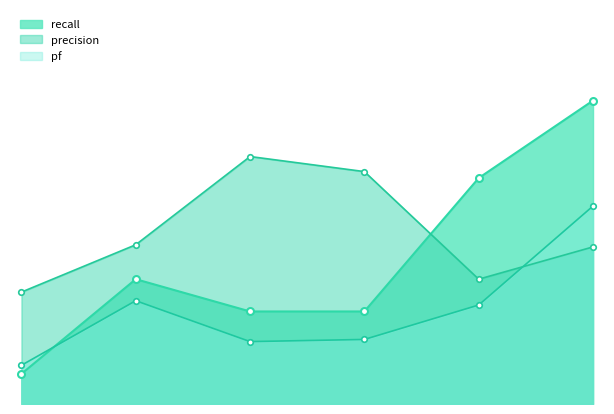

What is the sum of the precision values at 4 and 3?

0.8